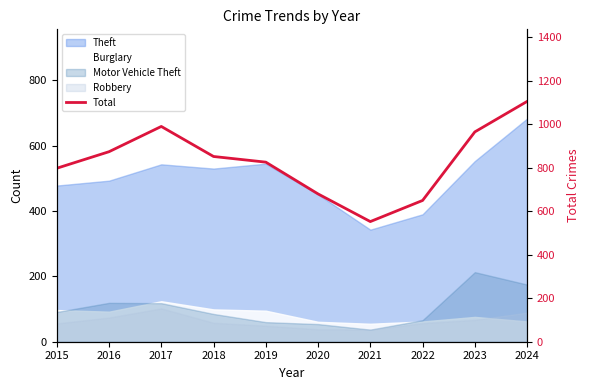

What is the change in value from 2018 to 2024?

+253